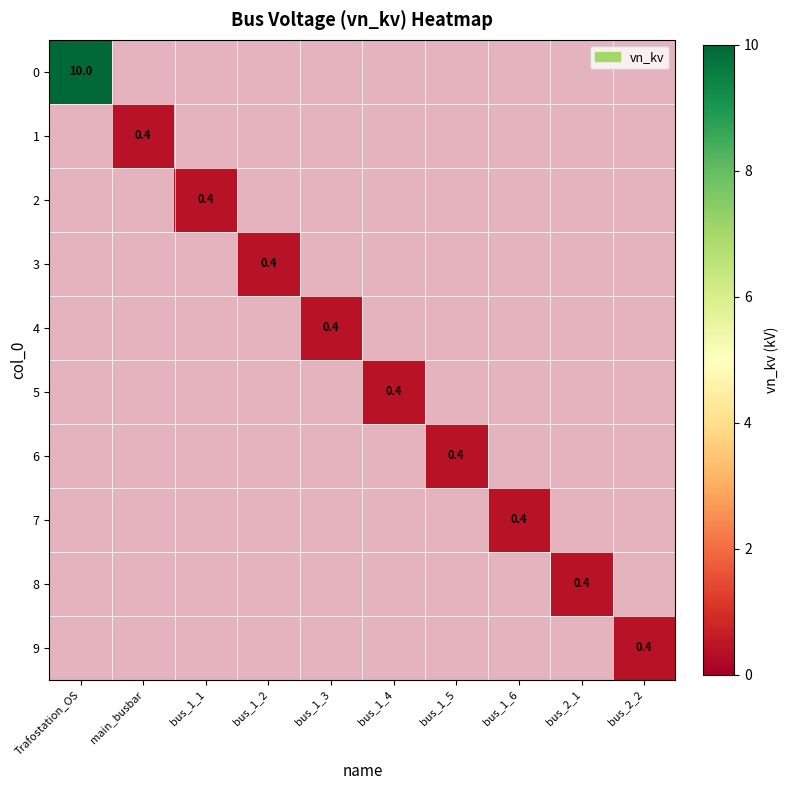

At how many categories does at least one series exceed 6?

1